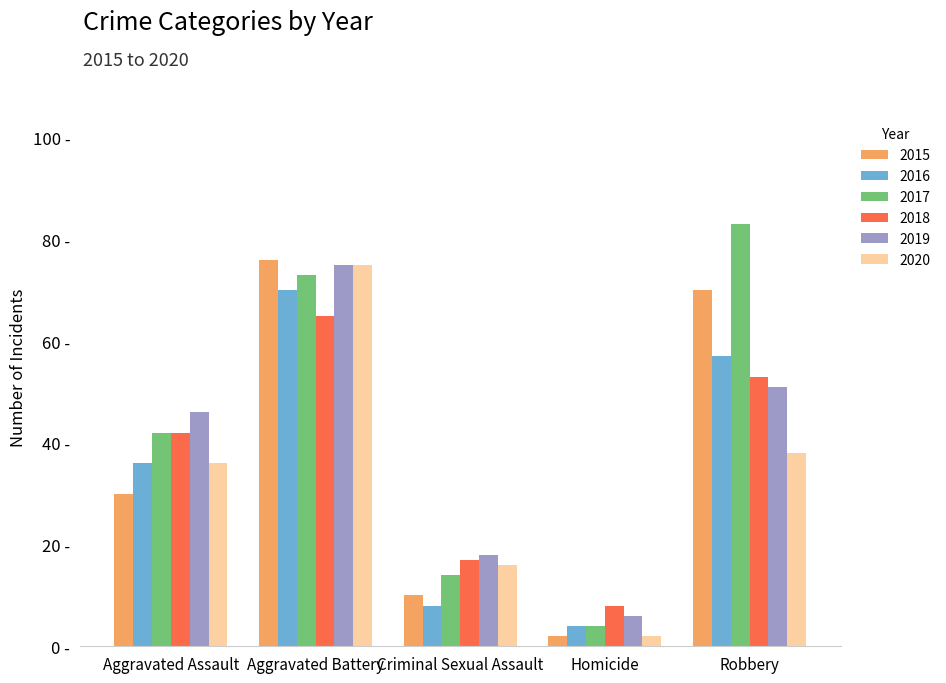

Reading left to right, transcribe all the data shown in this chart.

2015: 30	76	10	2	70
2016: 36	70	8	4	57
2017: 42	73	14	4	83
2018: 42	65	17	8	53
2019: 46	75	18	6	51
2020: 36	75	16	2	38